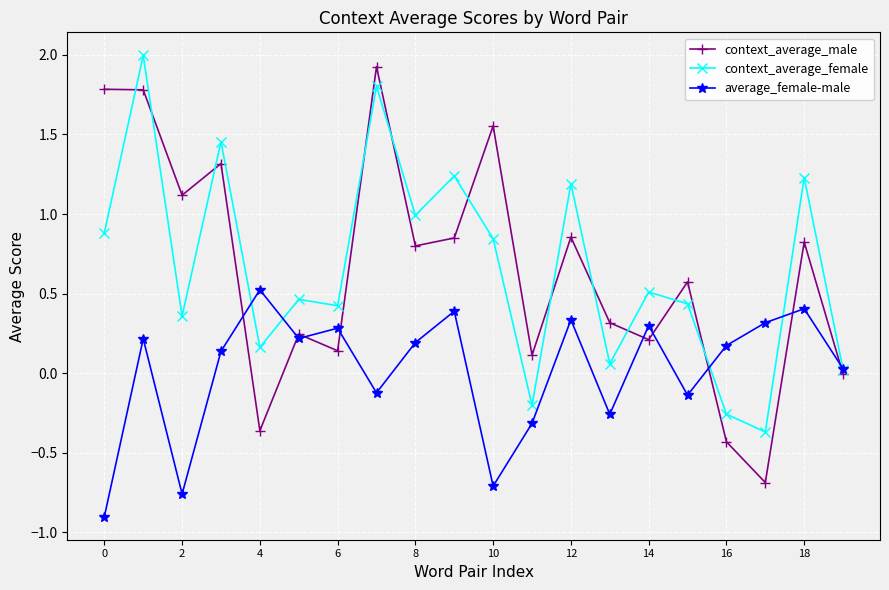

True or false: context_average_female and context_average_male intersect in this chart.

True